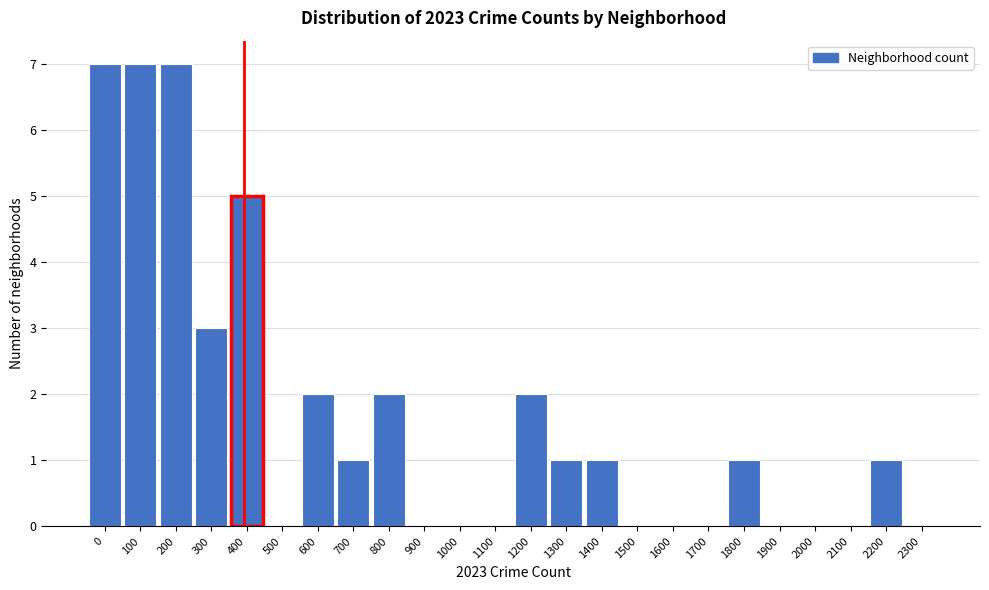

Reading left to right, list all the values displayed in this chart.

0=7	100=7	200=7	300=3	400=5	500=0	600=2	700=1	800=2	900=0	1000=0	1100=0	1200=2	1300=1	1400=1	1500=0	1600=0	1700=0	1800=1	1900=0	2000=0	2100=0	2200=1	2300=0